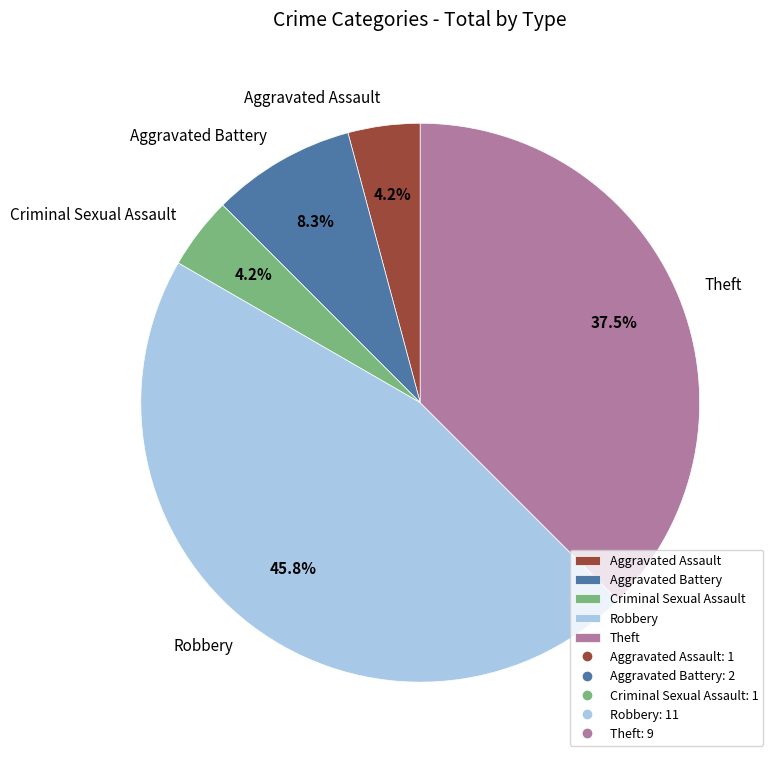

What percentage is the Aggravated Battery slice, to the nearest percent?

8%